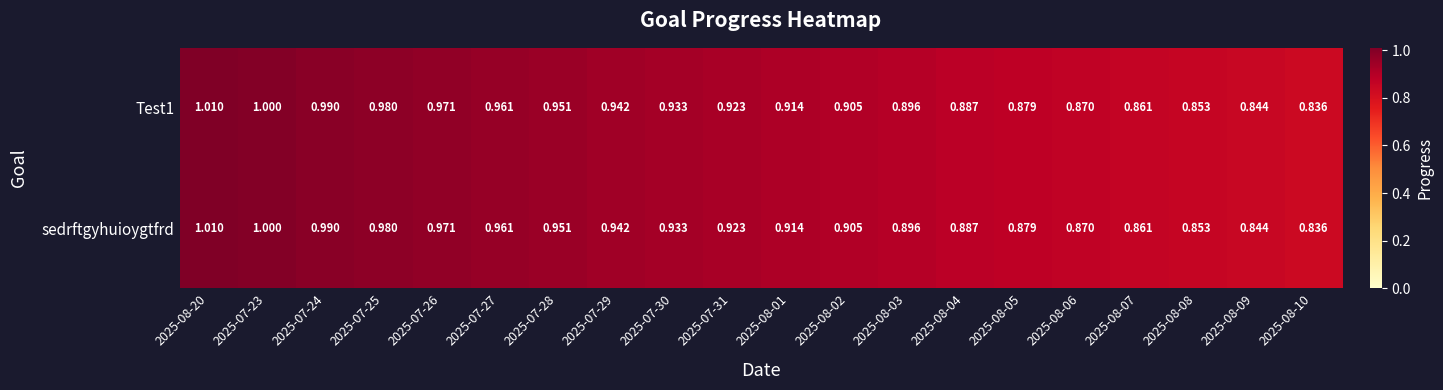

Is the value of sedrftgyhuioygtfrd at 2025-08-20 greater than the value of Test1 at 2025-08-09?

Yes